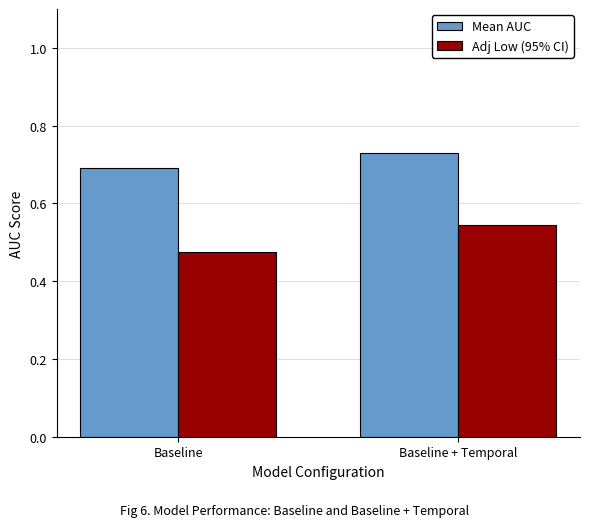

Which category has the highest value in the Adj Low (95% CI) series?

Baseline + Temporal